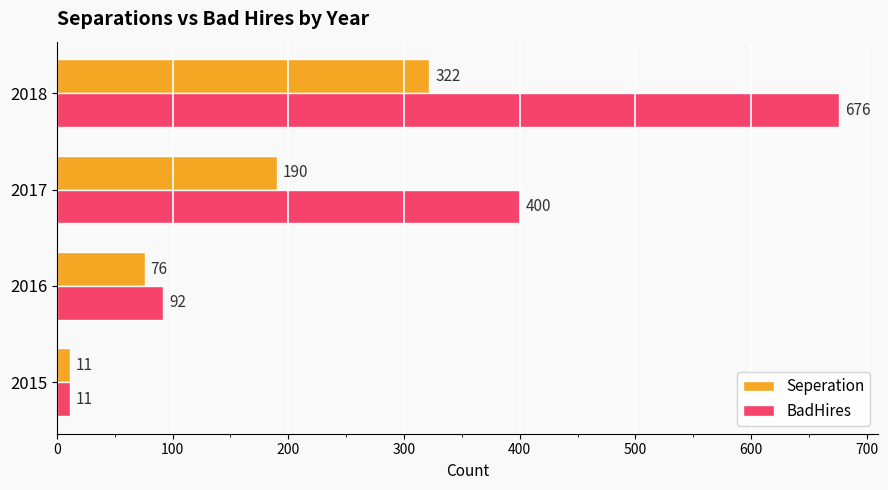

How many data points does each series have?

4